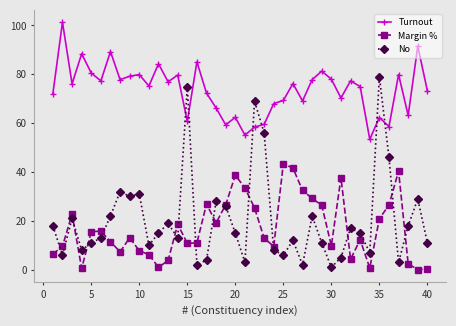

True or false: Turnout has more than 0 interior local peaks.

True